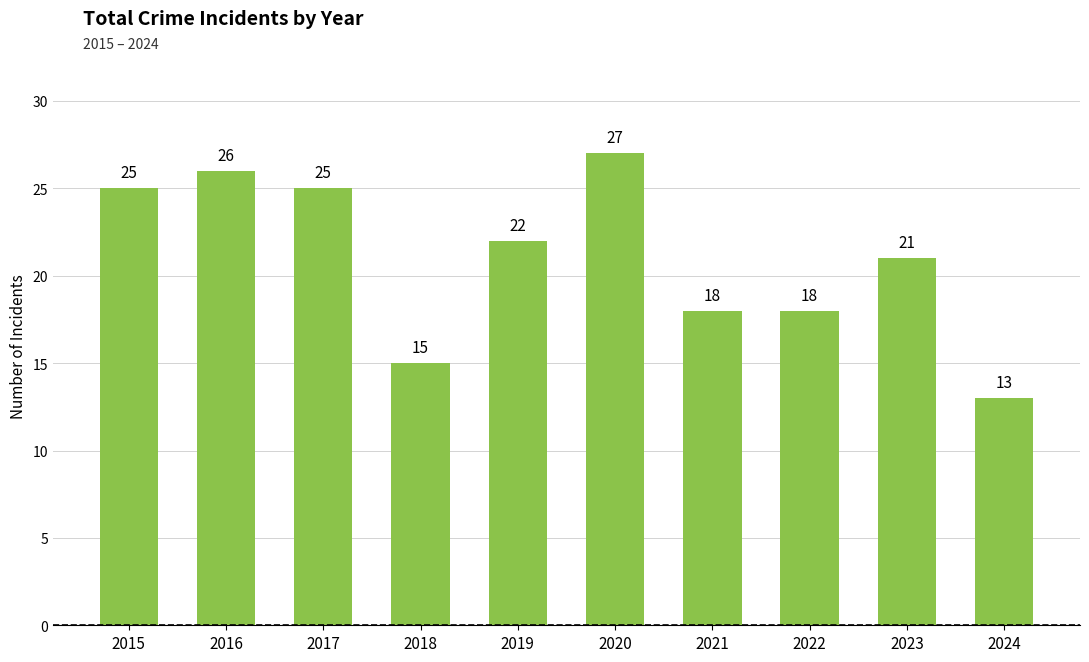

Are the bars grouped side by side (vs. stacked)?

No